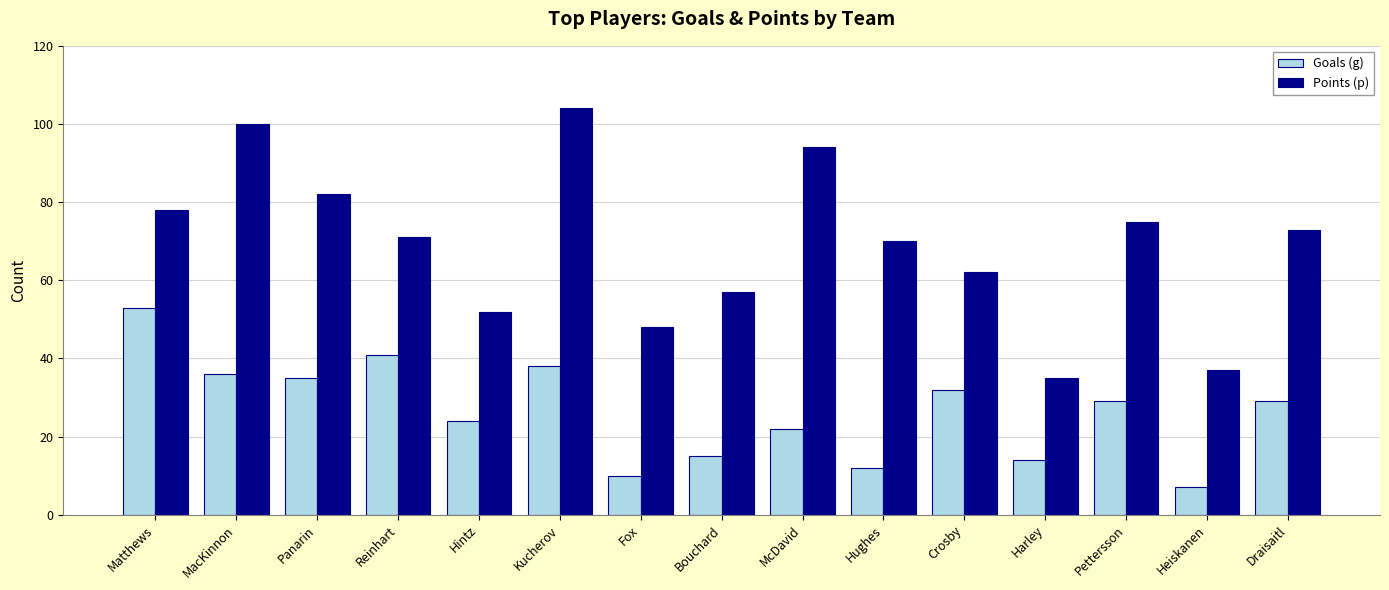

Where is Points (p) nearest to the value 69?

Hughes